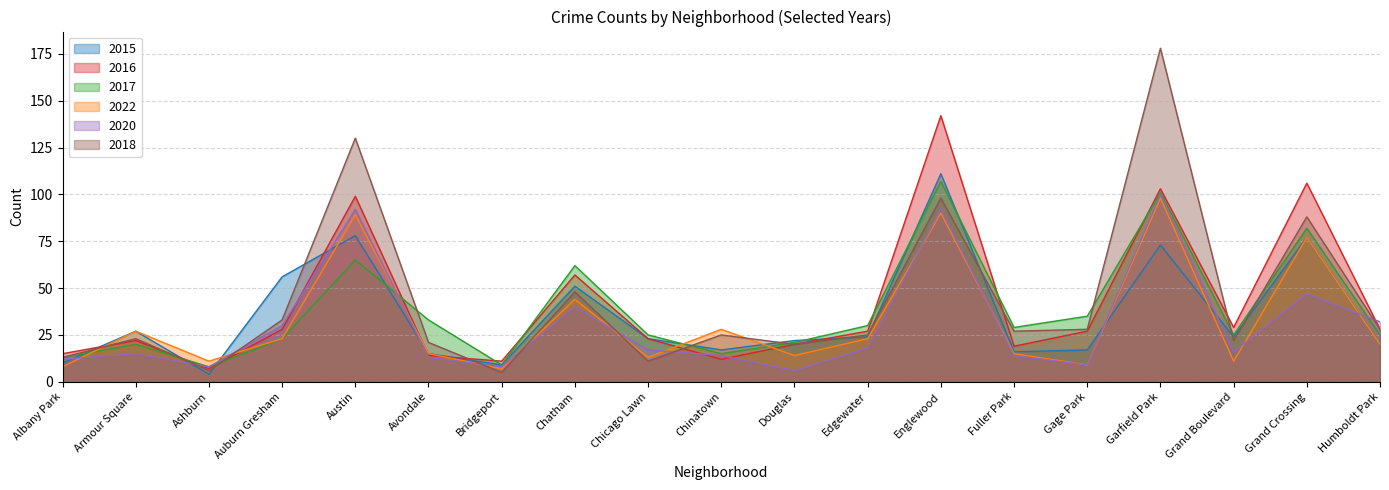

What position from the left is Armour Square?

2